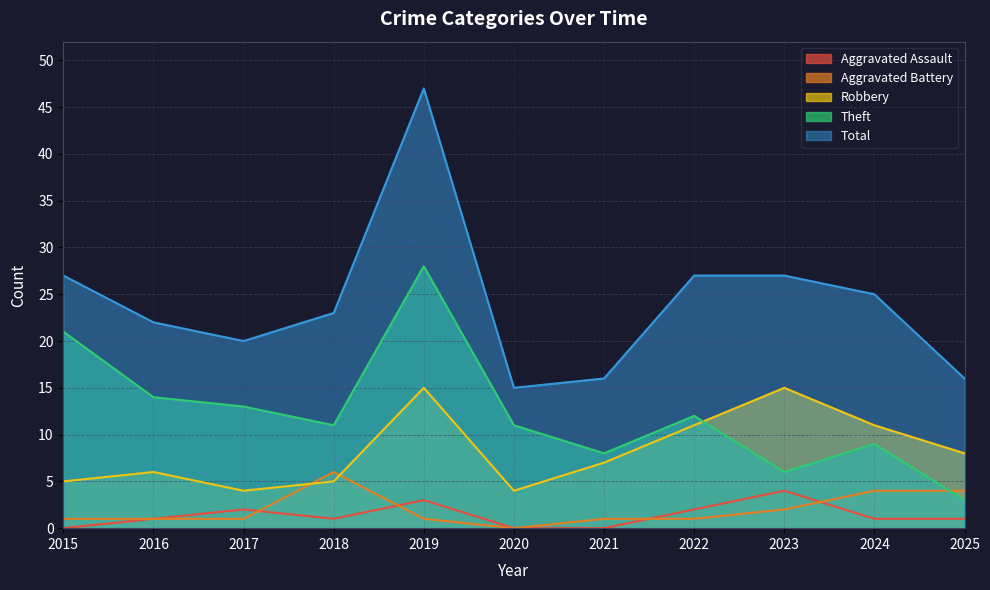

At 2020, list the series in order from smallest to largest.

Aggravated Assault, Aggravated Battery, Robbery, Theft, Total